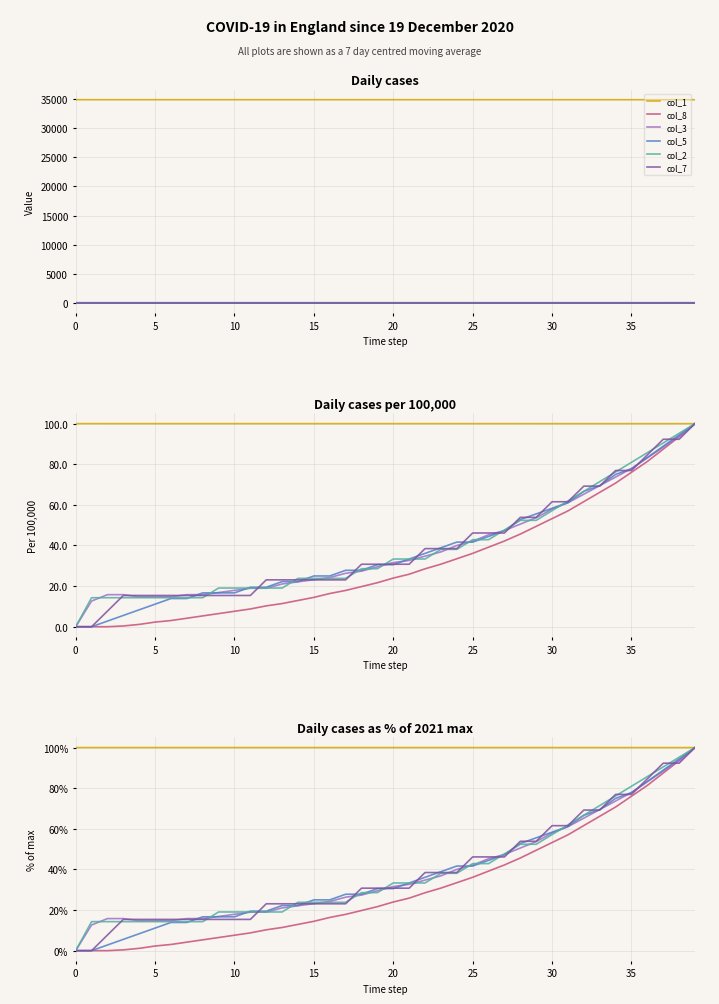

Reading right to left, extract all data points from this chart.

col_1: 100.0	100.0	100.0	100.0	100.0	100.0	100.0	100.0	100.0	100.0	100.0	100.0	100.0	100.0	100.0	100.0	100.0	100.0	100.0	100.0	100.0	100.0	100.0	100.0	100.0	100.0	100.0	100.0	100.0	100.0	100.0	100.0	100.0	100.0	100.0	100.0	100.0	100.0	100.0	100.0
col_8: 100.0	93.5	87.5	81.4	76.0	70.7	66.2	61.6	57.0	53.2	49.4	45.6	42.2	39.2	36.1	33.5	30.8	28.5	25.9	24.0	21.7	19.8	17.9	16.3	14.4	12.9	11.4	10.3	8.7	7.6	6.5	5.3	4.2	3.0	2.3	1.1	0.4	0.0	0.0	0.0
col_3: 100.0	93.7	88.4	83.2	77.9	73.7	69.5	65.3	61.1	57.9	53.7	50.5	47.4	45.3	42.1	40.0	36.8	34.7	32.6	31.6	29.5	27.4	26.3	24.2	23.2	22.1	21.1	18.9	18.9	17.9	16.8	15.8	15.8	14.7	14.7	14.7	15.8	15.8	12.6	0.0
col_5: 100.0	94.4	88.9	83.3	77.8	75.0	69.4	66.7	61.1	58.3	55.6	52.8	47.2	44.4	41.7	41.7	38.9	36.1	33.3	30.6	30.6	27.8	27.8	25.0	25.0	22.2	22.2	19.4	19.4	16.7	16.7	16.7	13.9	13.9	11.1	8.3	5.6	2.8	0.0	0.0
col_2: 100.0	95.2	90.5	85.7	81.0	76.2	71.4	66.7	61.9	57.1	52.4	52.4	47.6	42.9	42.9	38.1	38.1	33.3	33.3	33.3	28.6	28.6	23.8	23.8	23.8	23.8	19.0	19.0	19.0	19.0	19.0	14.3	14.3	14.3	14.3	14.3	14.3	14.3	14.3	0.0
col_7: 100.0	92.3	92.3	84.6	76.9	76.9	69.2	69.2	61.5	61.5	53.8	53.8	46.2	46.2	46.2	38.5	38.5	38.5	30.8	30.8	30.8	30.8	23.1	23.1	23.1	23.1	23.1	23.1	15.4	15.4	15.4	15.4	15.4	15.4	15.4	15.4	15.4	7.7	0.0	0.0